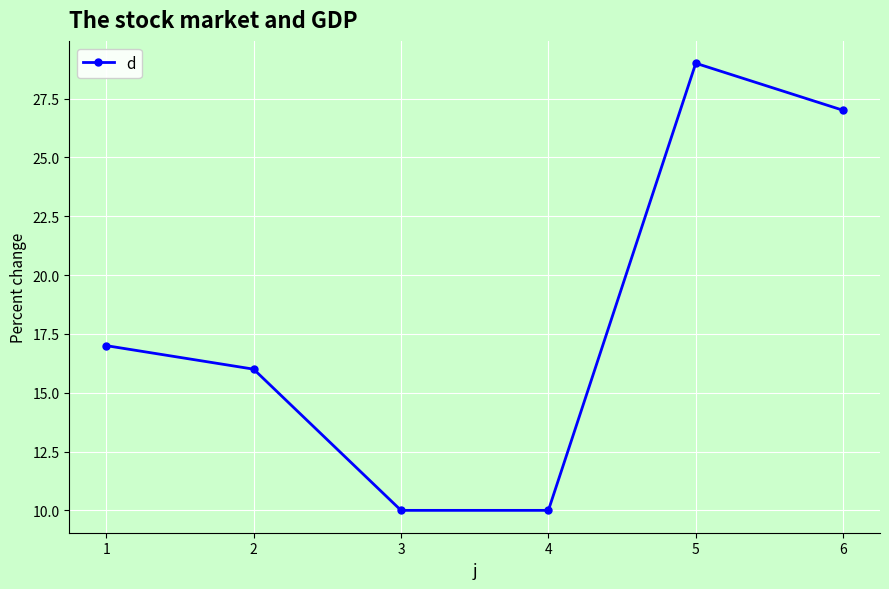

True or false: there are more than 1 points higher than both neighbors.

False